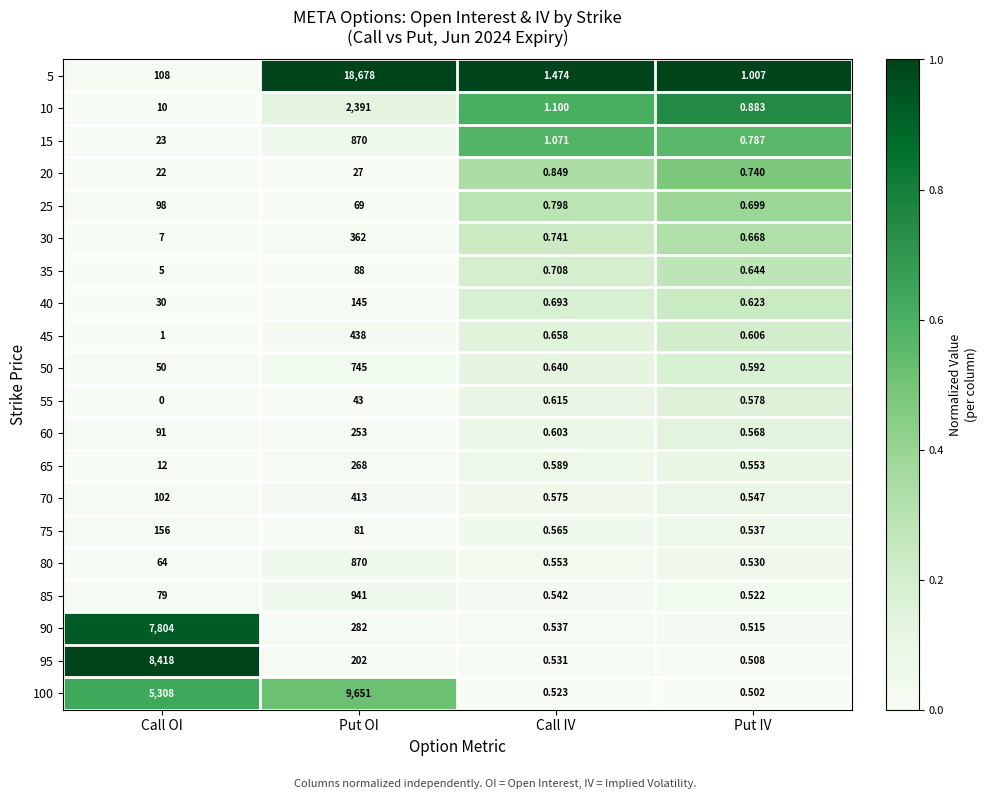

Is the value of 70 at Call IV greater than the value of 65 at Put IV?

Yes